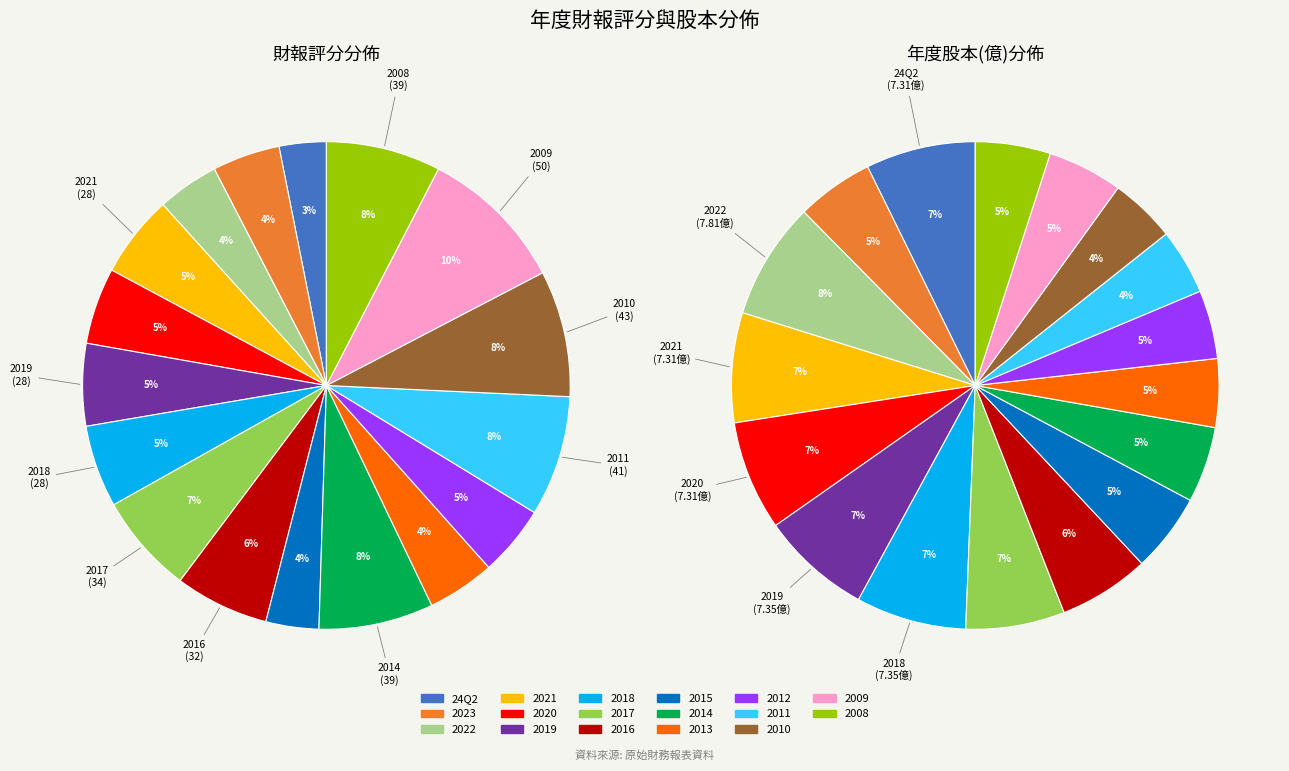

Is it true that 2018 is 5% of the pie?

True